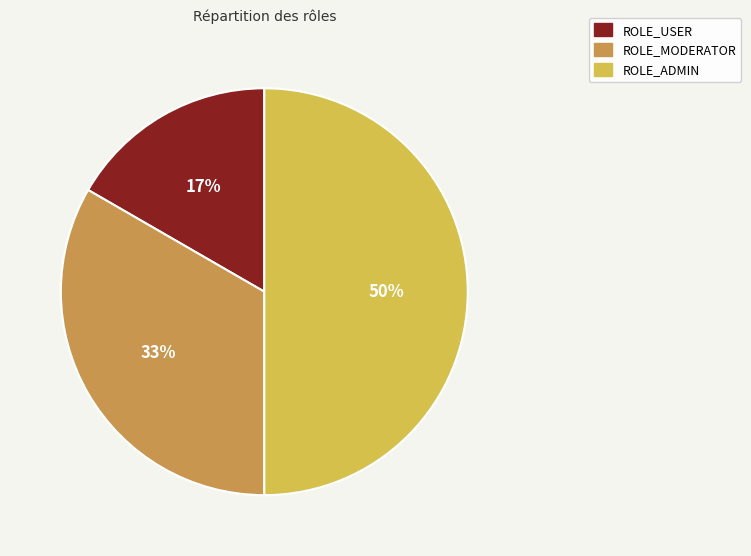

Rank the categories by value from highest to lowest.

ROLE_ADMIN, ROLE_MODERATOR, ROLE_USER